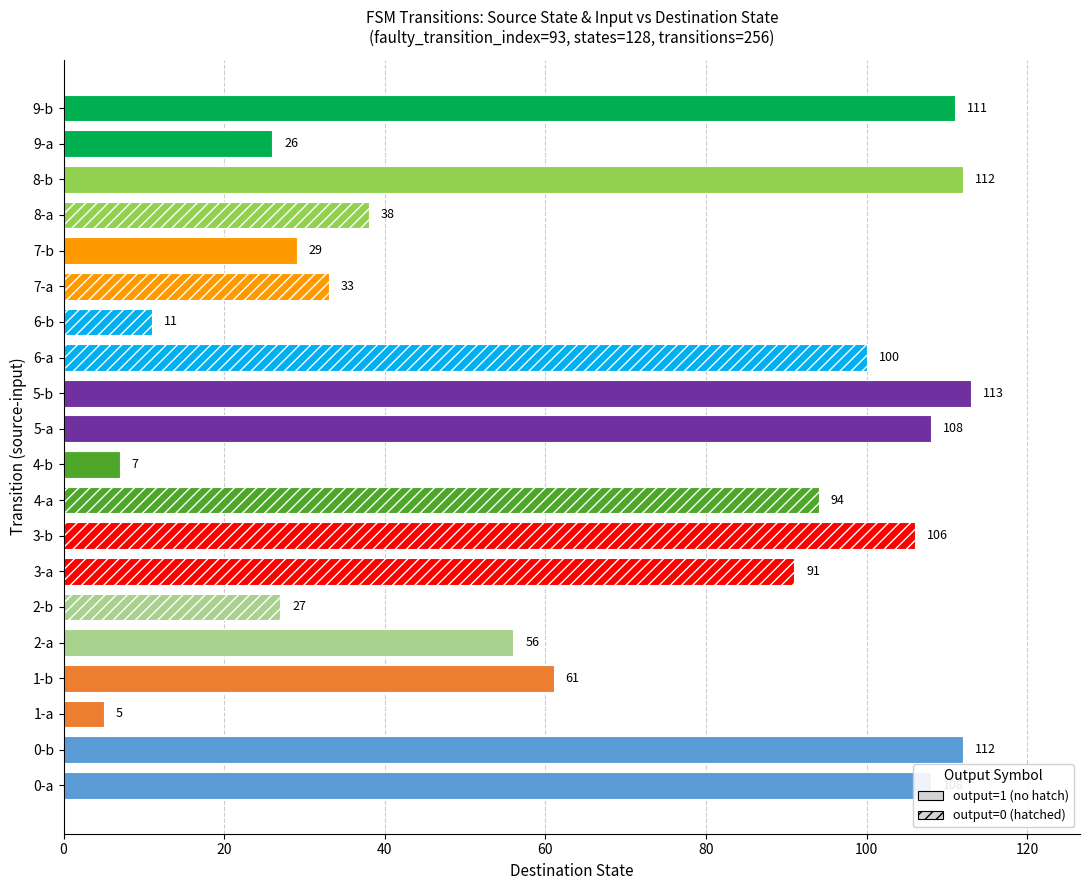

What is the label of the 11th bar from the right?

4-b